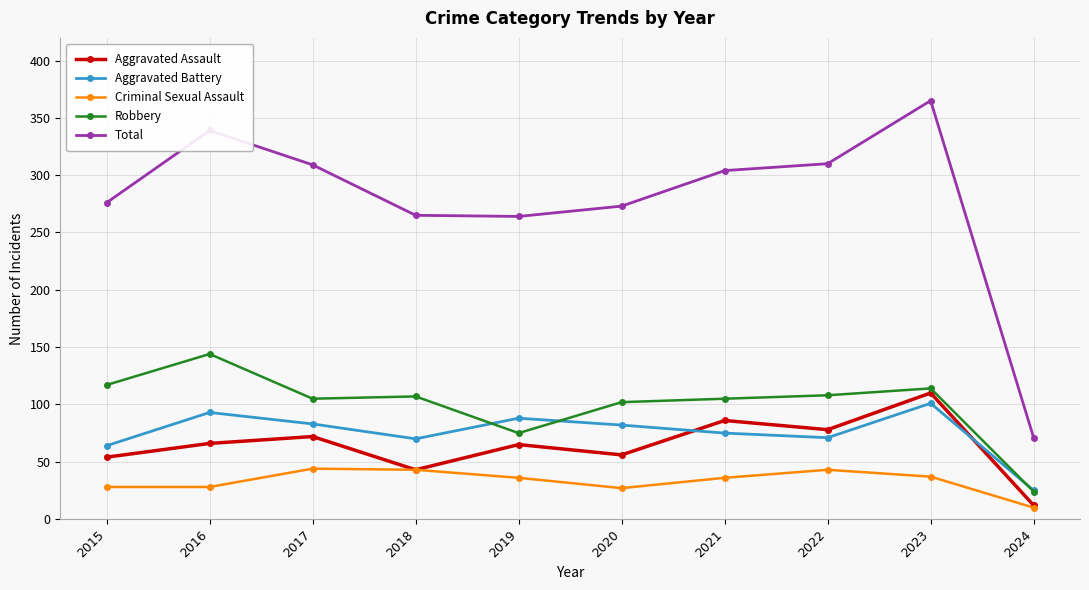

What value does the Total series have at 2017, to the nearest 5?

310